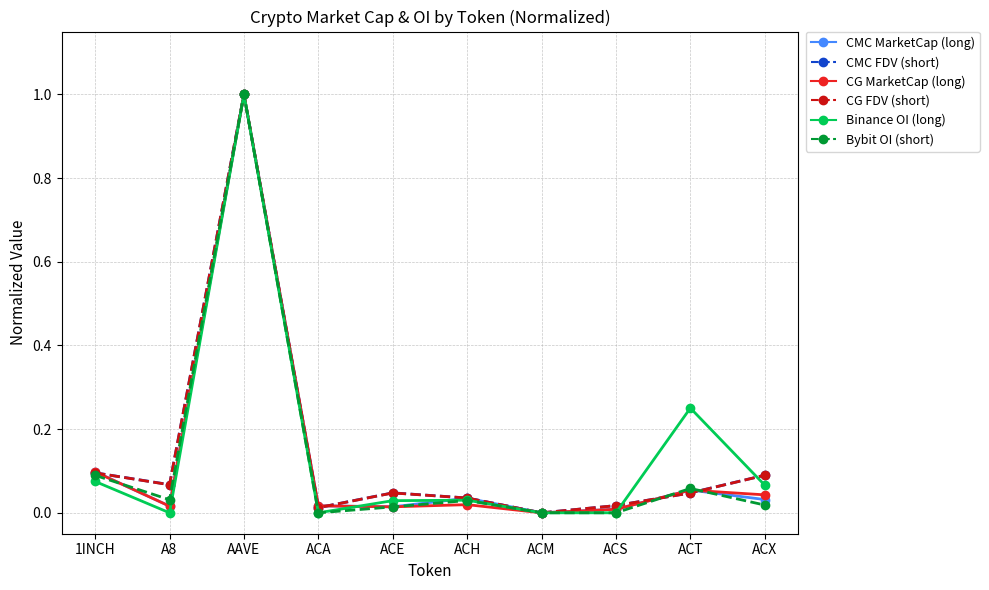

Is it true that CMC FDV (short) equals 0.0 at ACA?

True